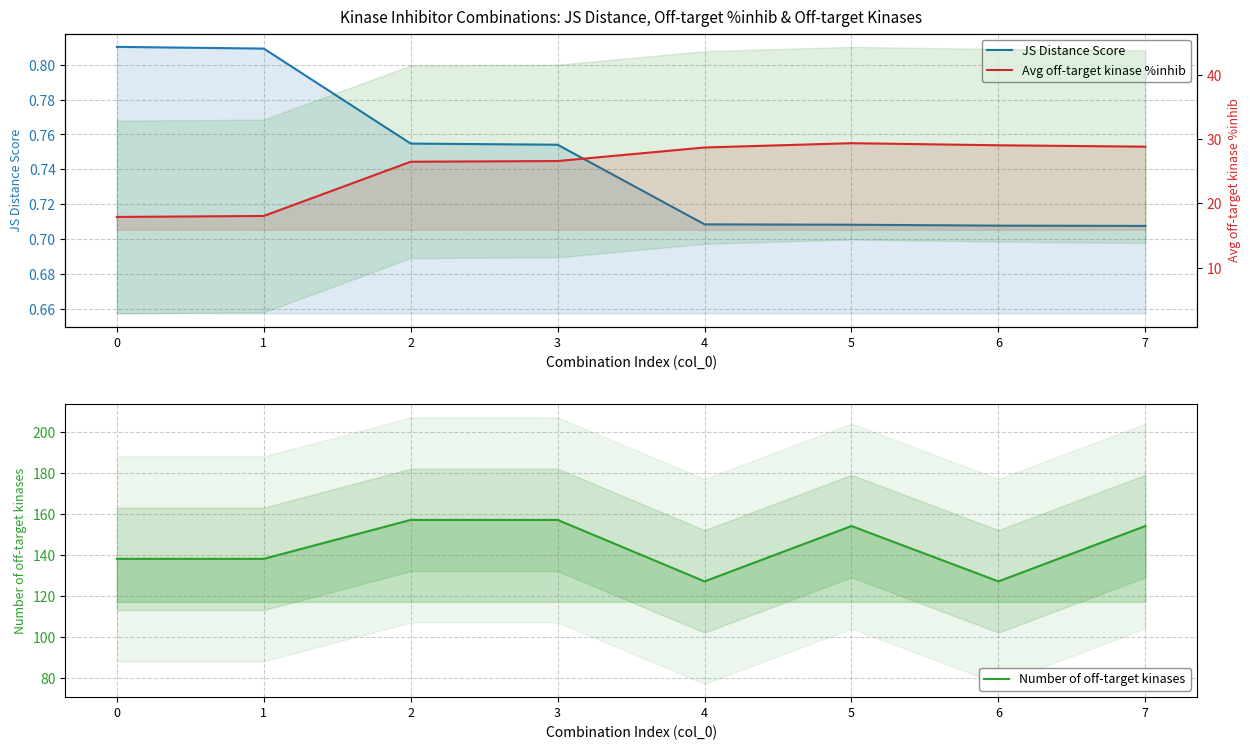

True or false: Average off-target kinase %inhib and Number of off-target kinases intersect in this chart.

False